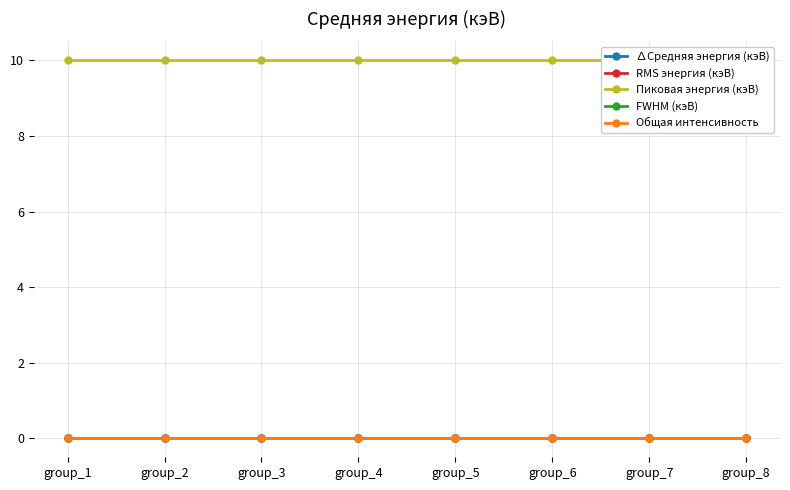

True or false: ∆Средняя энергия (кэВ) and Пиковая энергия (кэВ) cross at least once.

False